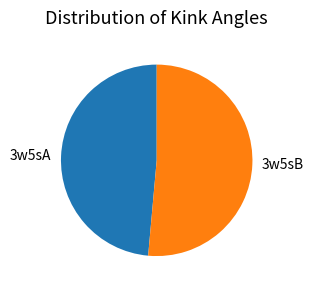

Between 3w5sA and 3w5sB, which is larger?

3w5sB